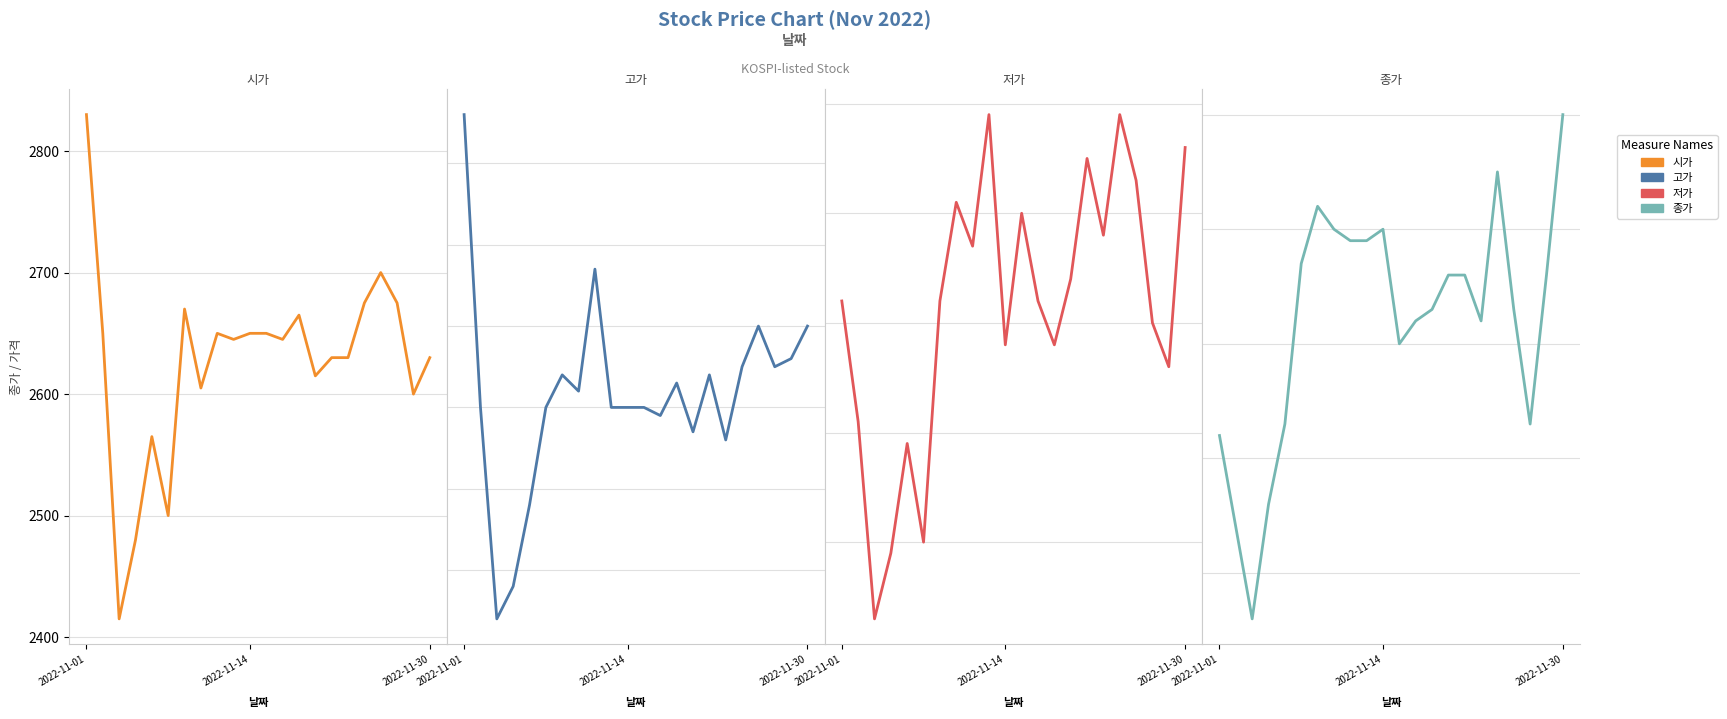

Reading right to left, extract all data points from this chart.

시가: 2630	2600	2675	2700	2675	2630	2630	2615	2665	2645	2650	2650	2645	2650	2605	2670	2500	2565	2480	2415	2650	2830
고가: 2700	2680	2675	2700	2675	2630	2670	2635	2665	2645	2650	2650	2650	2735	2660	2670	2650	2590	2540	2520	2650	2830
저가: 2630	2530	2550	2615	2645	2590	2625	2570	2540	2560	2600	2540	2645	2585	2605	2560	2450	2495	2445	2415	2505	2560
종가: 2700	2630	2565	2615	2675	2610	2630	2630	2615	2610	2600	2650	2645	2645	2650	2660	2635	2565	2530	2480	2520	2560